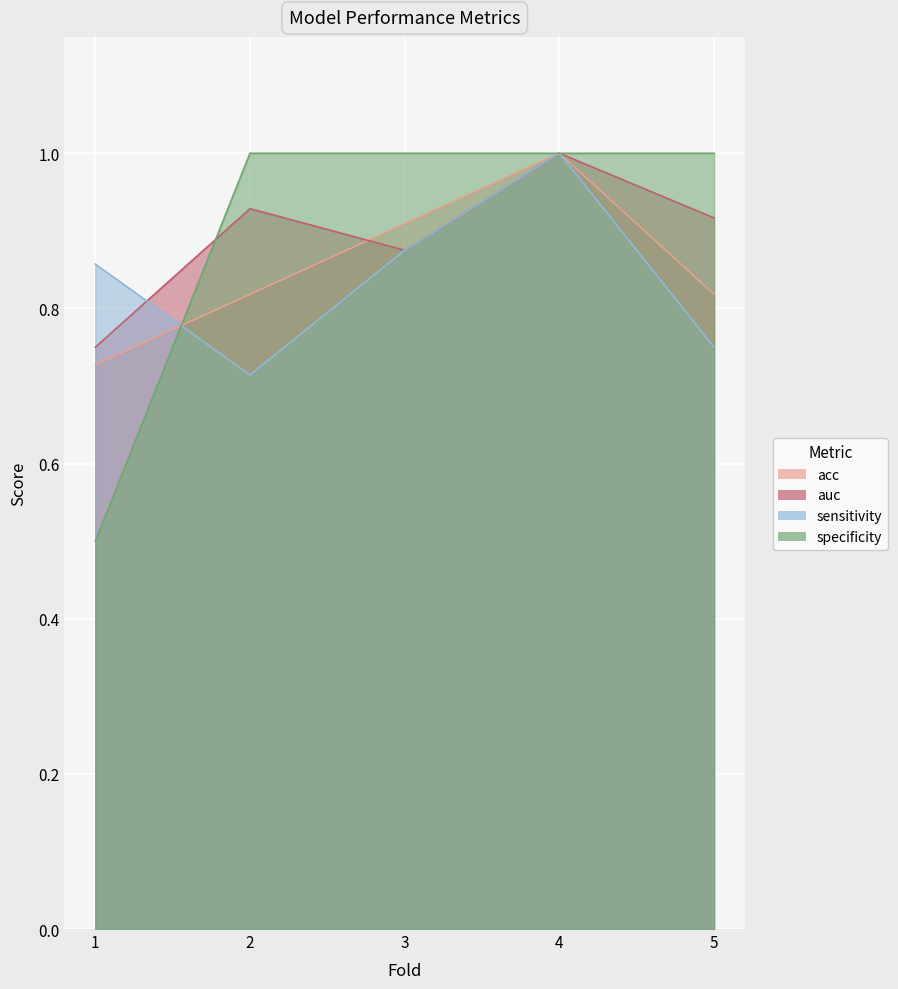

What is the value of the sensitivity point at the 4th from the left?

1.0